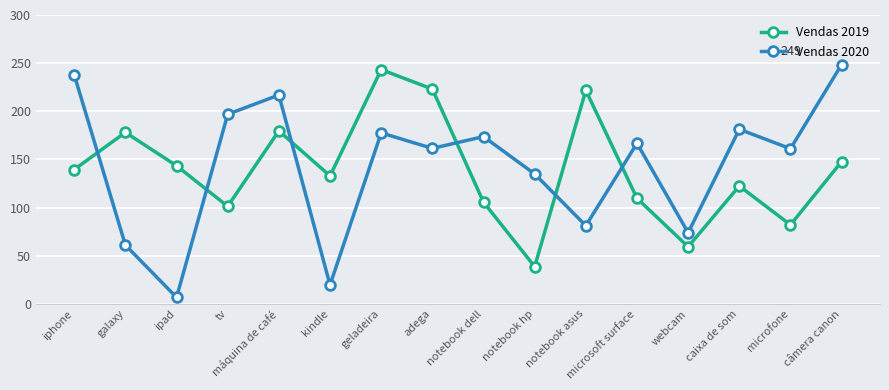

Where do Vendas 2019 and Vendas 2020 first cross each other?

iphone and galaxy